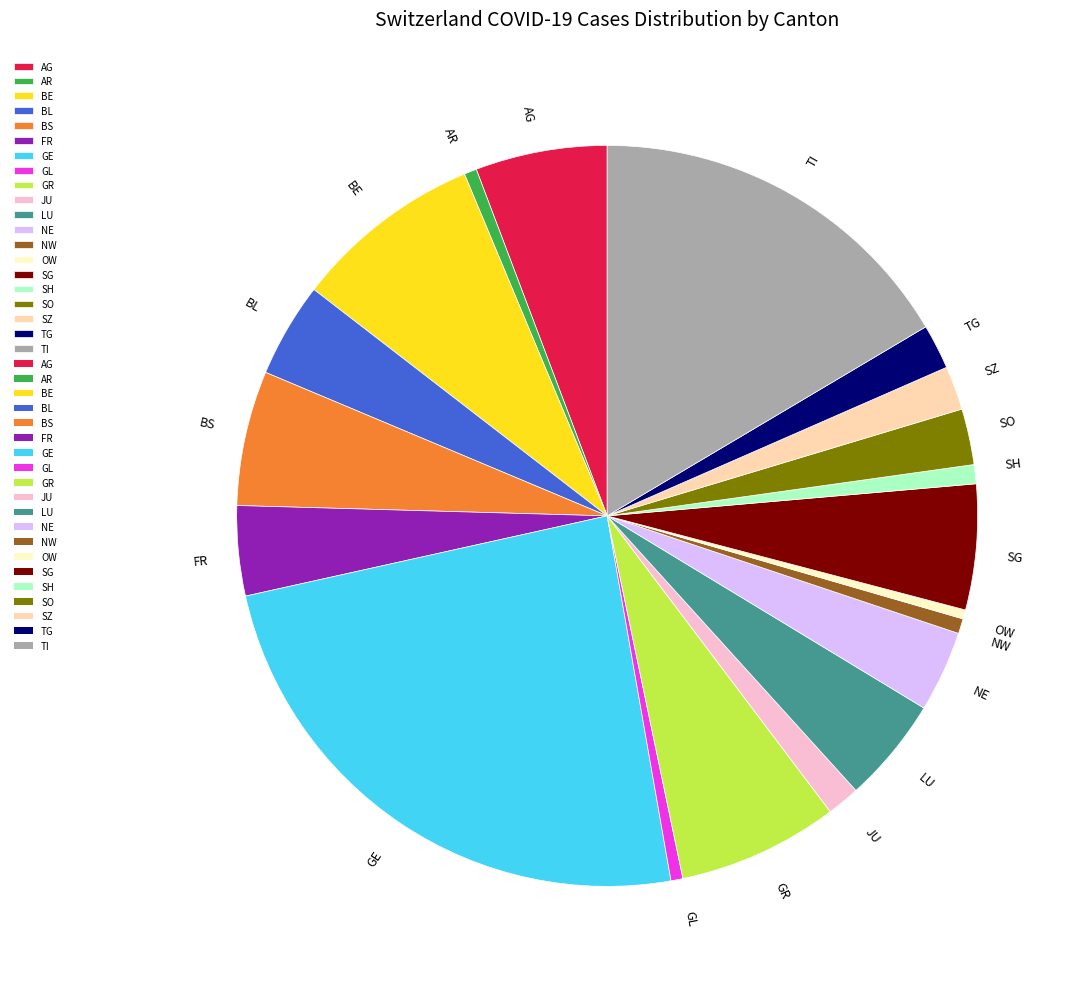

Which category has the biggest portion of the pie?

GE